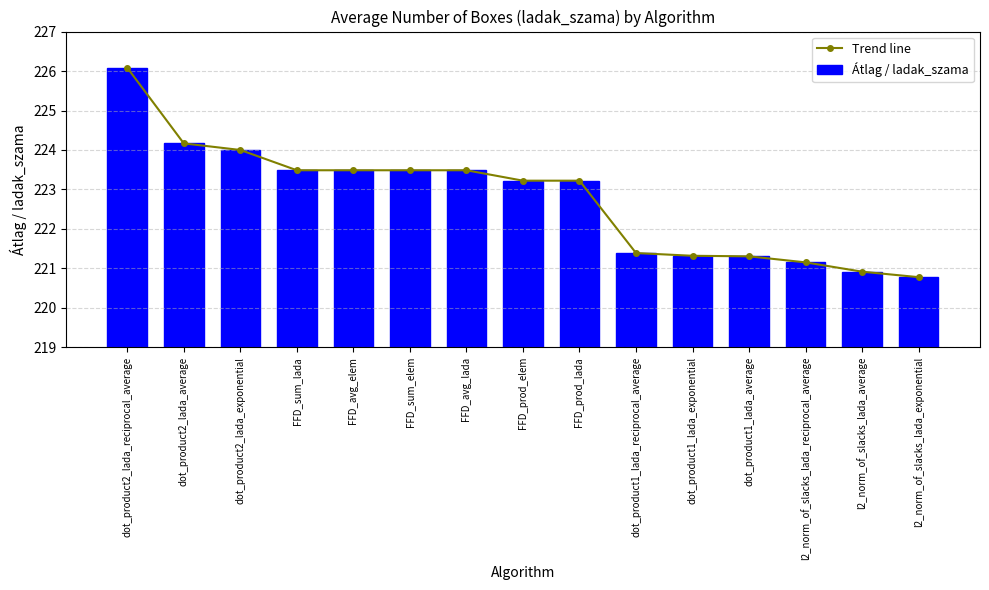

At which category does the chart reach its peak across all series?

dot_product2_lada_reciprocal_average